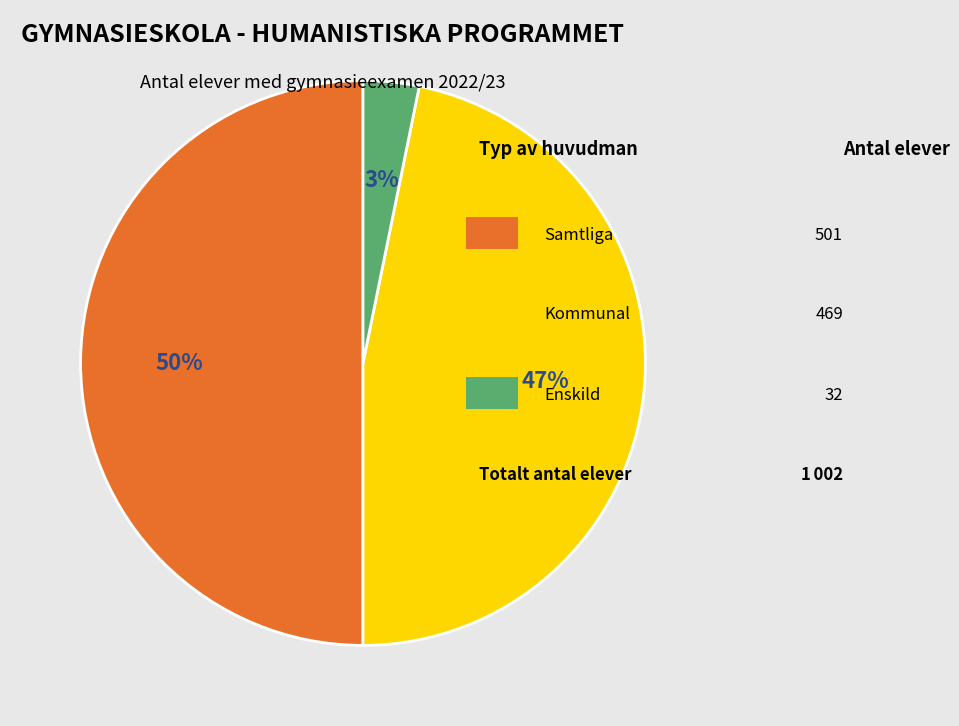

To the nearest percent, what is the difference between the largest and smallest slice percentages?

47%